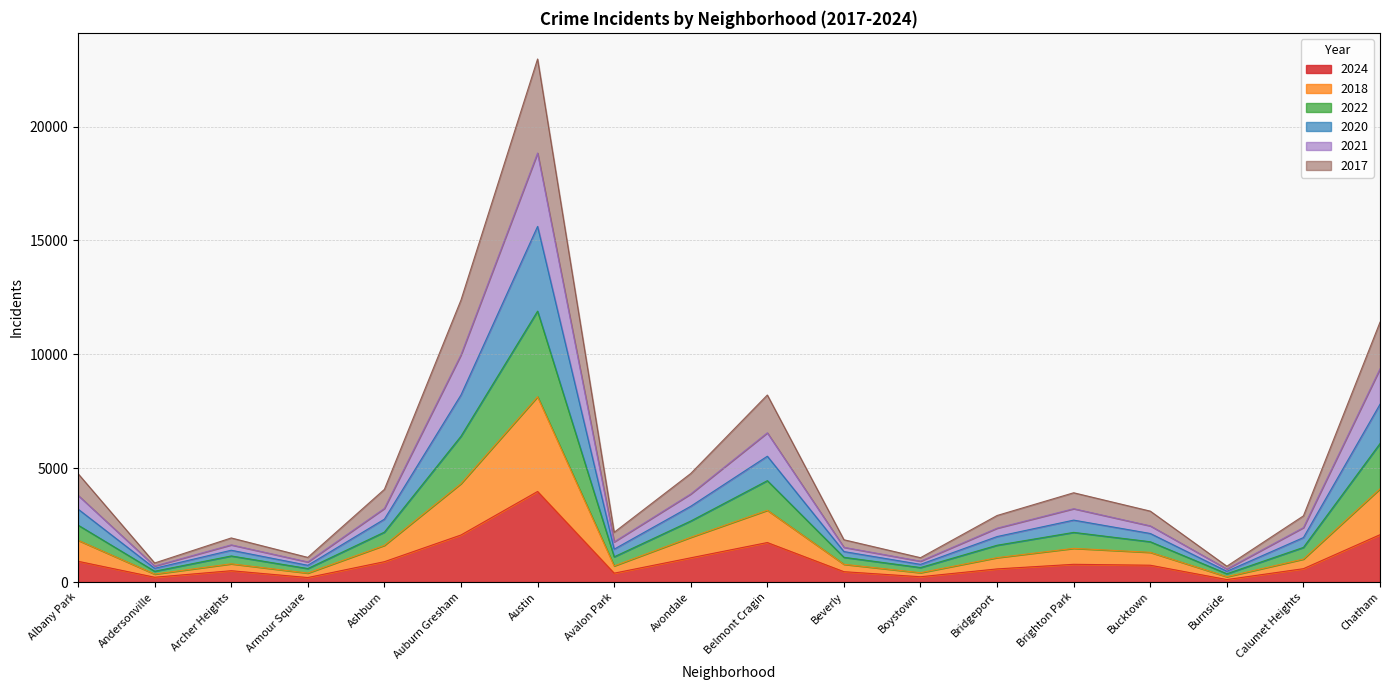

At which category is the sum across all series the highest?

Austin